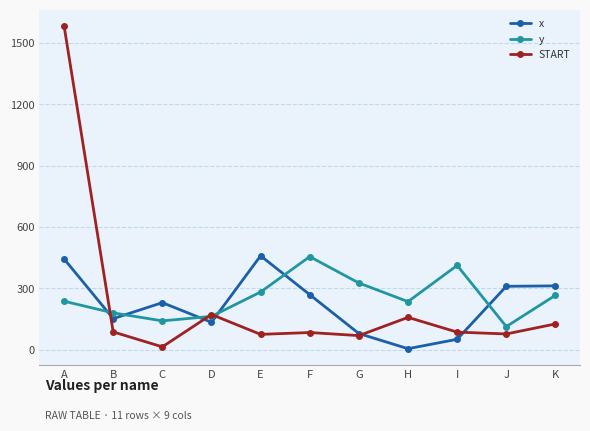

What is the highest value of the START series?

1583